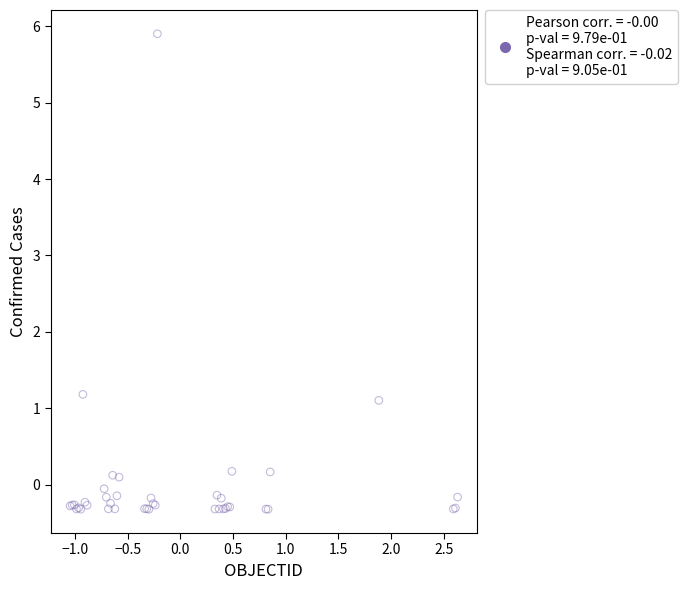

What Y value in the scatter plot is closest to 2?

1.2